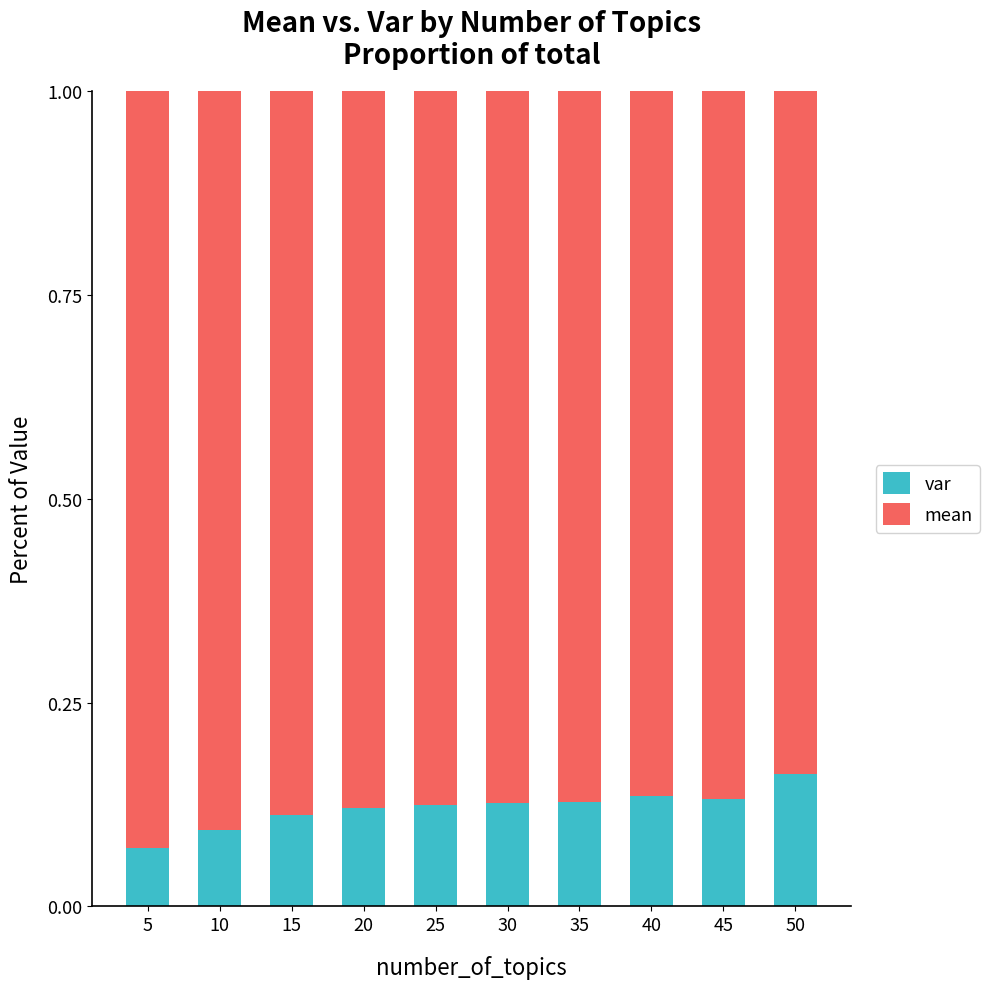

True or false: var has a value of 0.1 at 45.

True